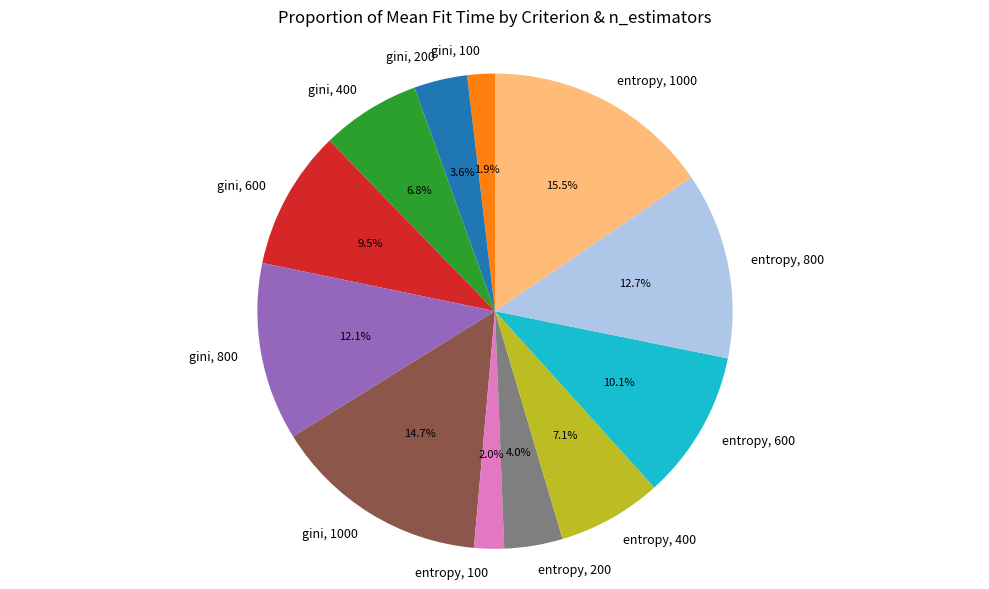

What is the largest slice in the pie chart?

entropy, 1000